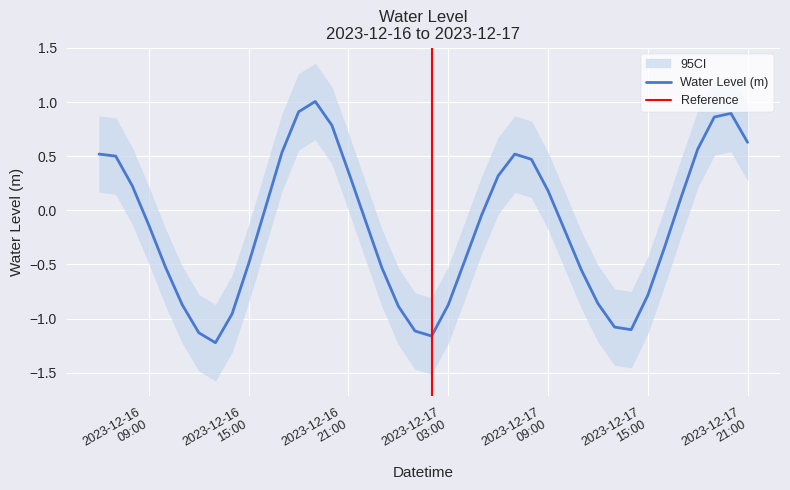

Reading left to right, extract all data points from this chart.

0.5	0.5	0.2	-0.1	-0.5	-0.9	-1.1	-1.2	-1.0	-0.5	0.0	0.5	0.9	1.0	0.8	0.4	-0.1	-0.5	-0.9	-1.1	-1.2	-0.9	-0.5	-0.0	0.3	0.5	0.5	0.2	-0.2	-0.6	-0.9	-1.1	-1.1	-0.8	-0.3	0.1	0.6	0.9	0.9	0.6